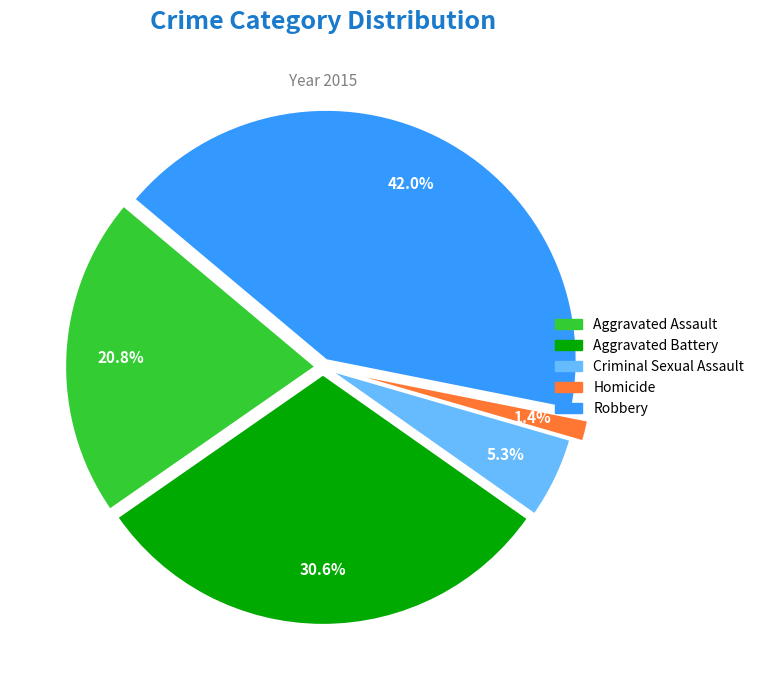

Do Criminal Sexual Assault and Homicide together represent more than half of the pie?

No